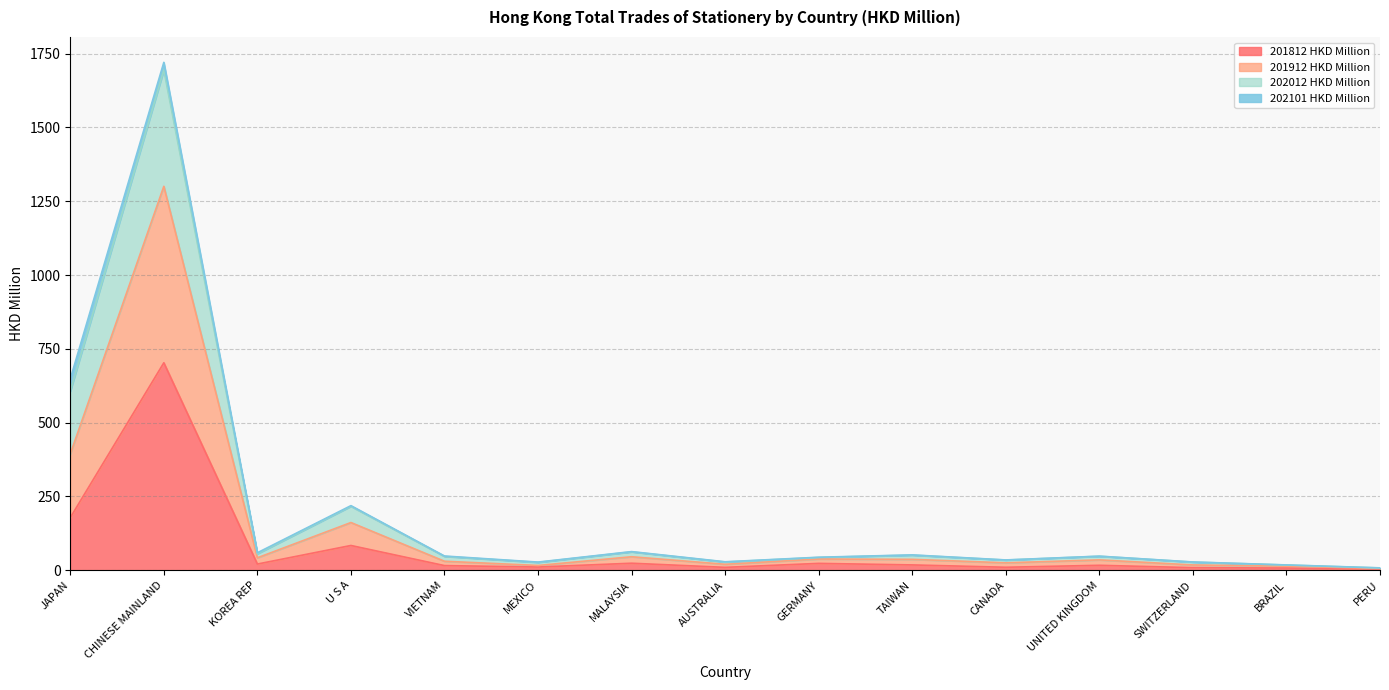

True or false: 201912 HKD Million and 202012 HKD Million intersect in this chart.

False